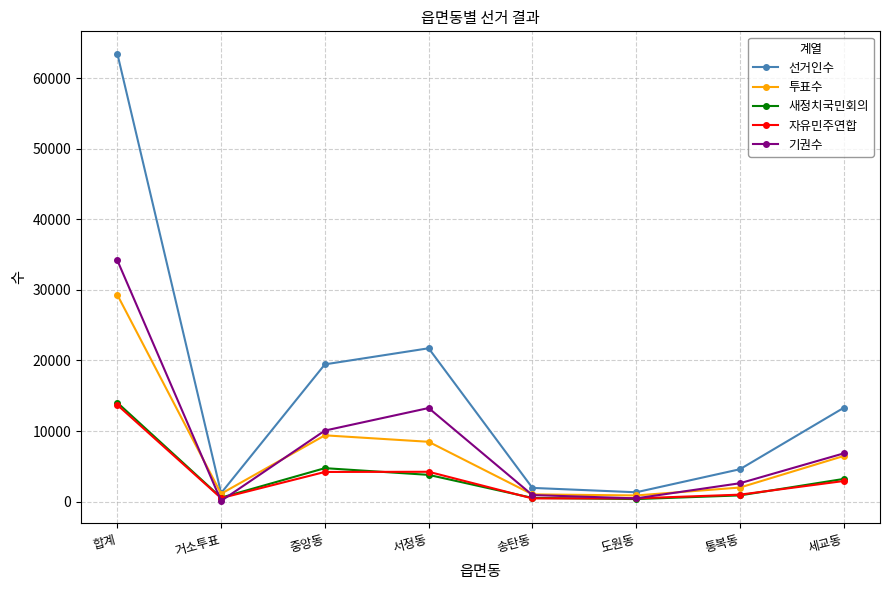

Which series ends up on top after the final intersection of 자유민주연합 and 기권수?

기권수